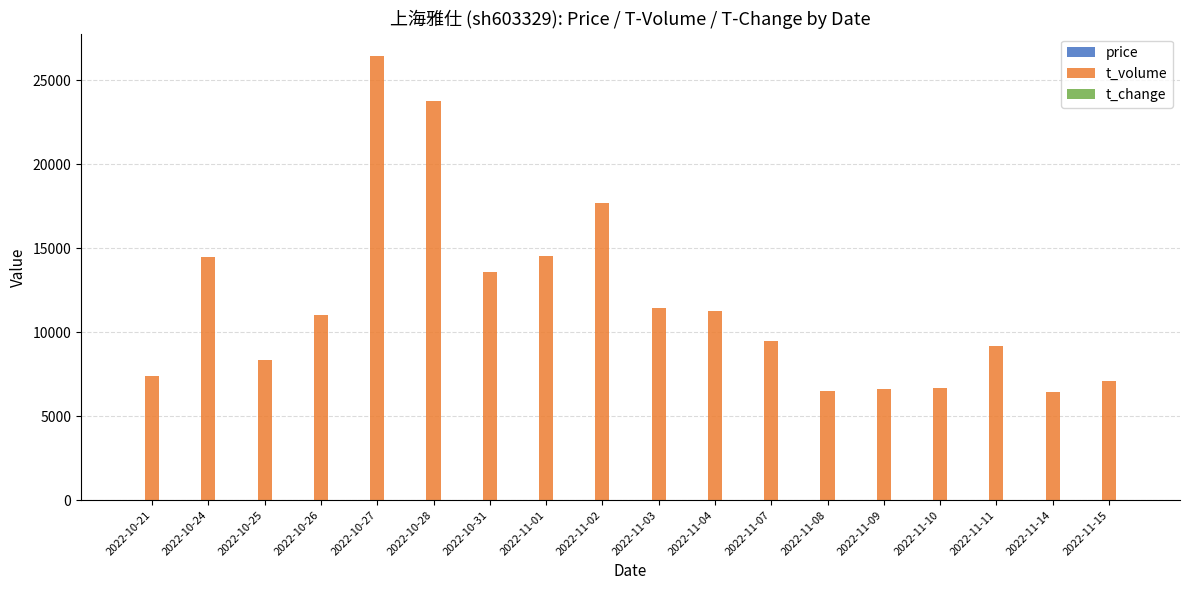

Which series has the largest total across all categories?

t_volume